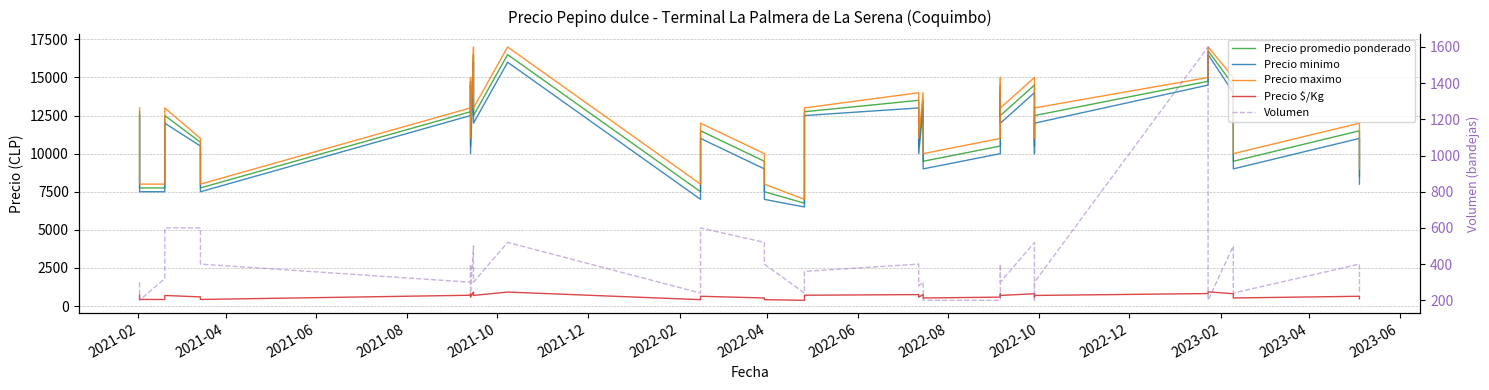

Is the value of Precio minimo at 2023-02 greater than the value of Volumen at 28?

Yes